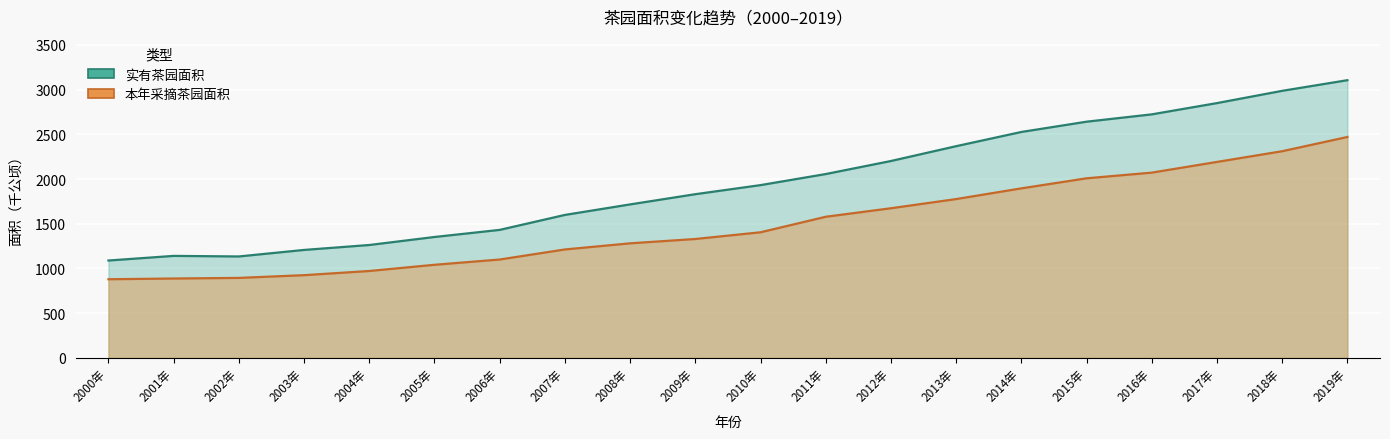

Read the 本年采摘茶园面积 value at 2006年.

1100.2